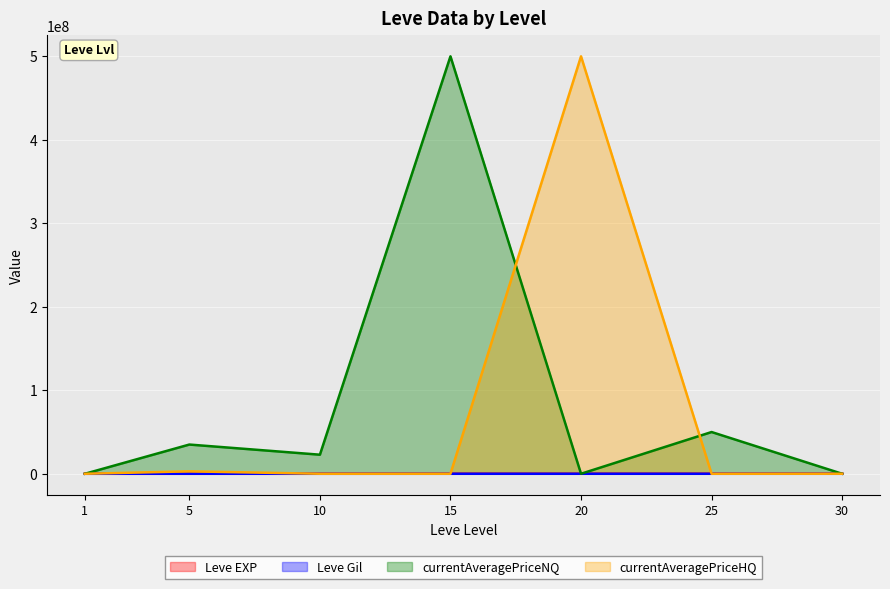

At which category is the sum across all series the highest?

15